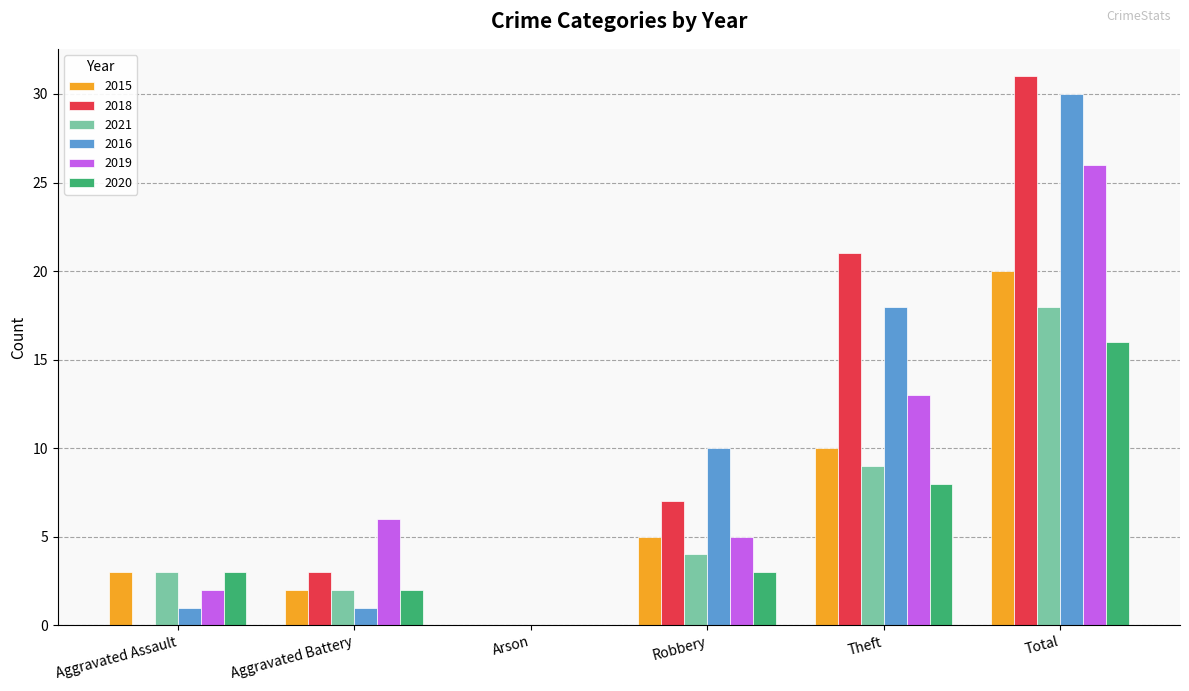

What is the difference between the 2020 values at Total and Theft?

8